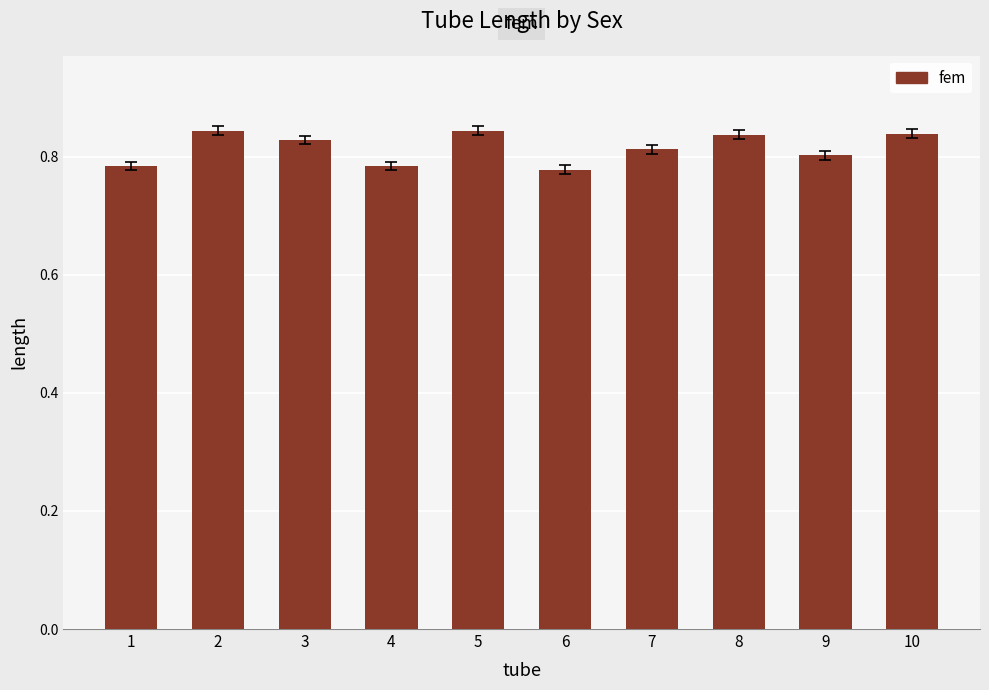

The value at 8 is 0.5. True or false?

False